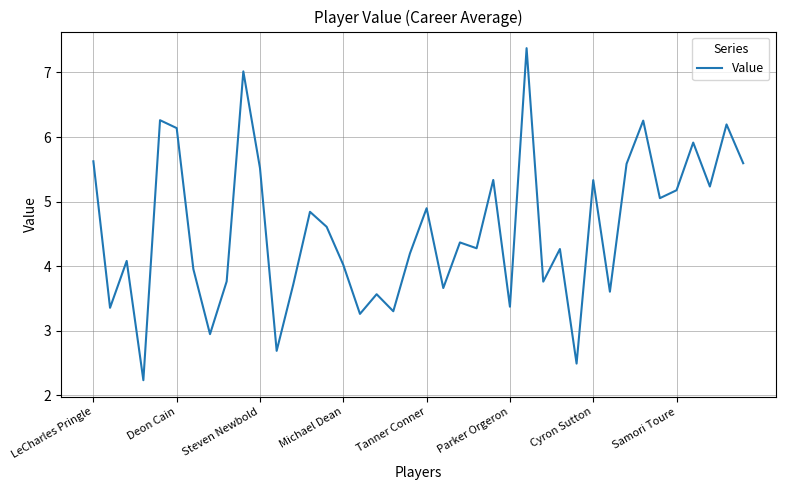

What is the difference between the maximum and minimum values?

5.1